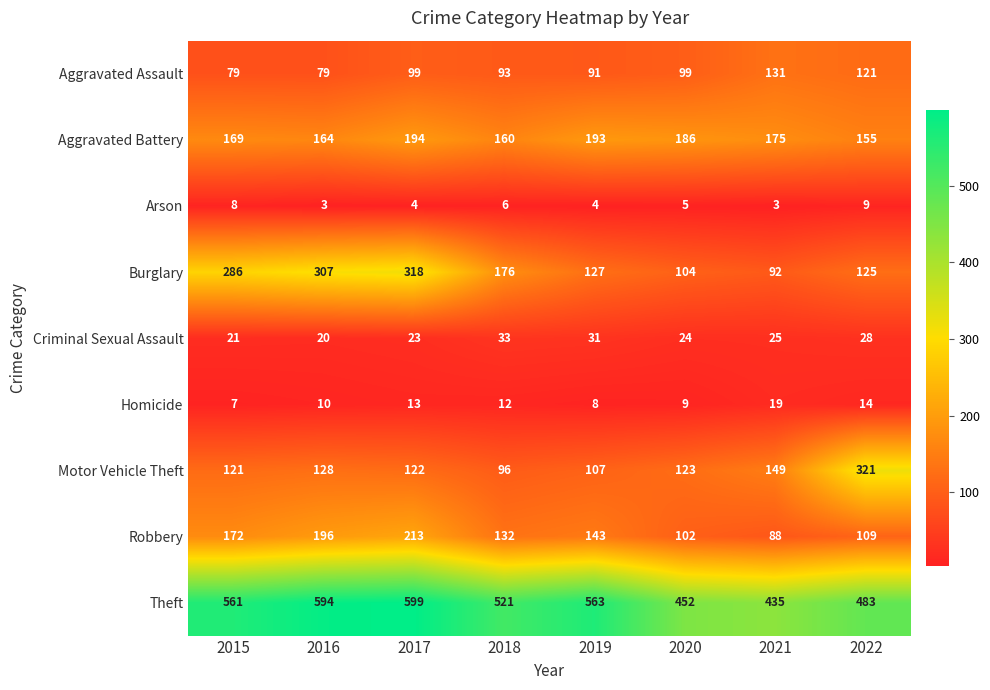

Which series has the largest range (max minus min)?

Burglary